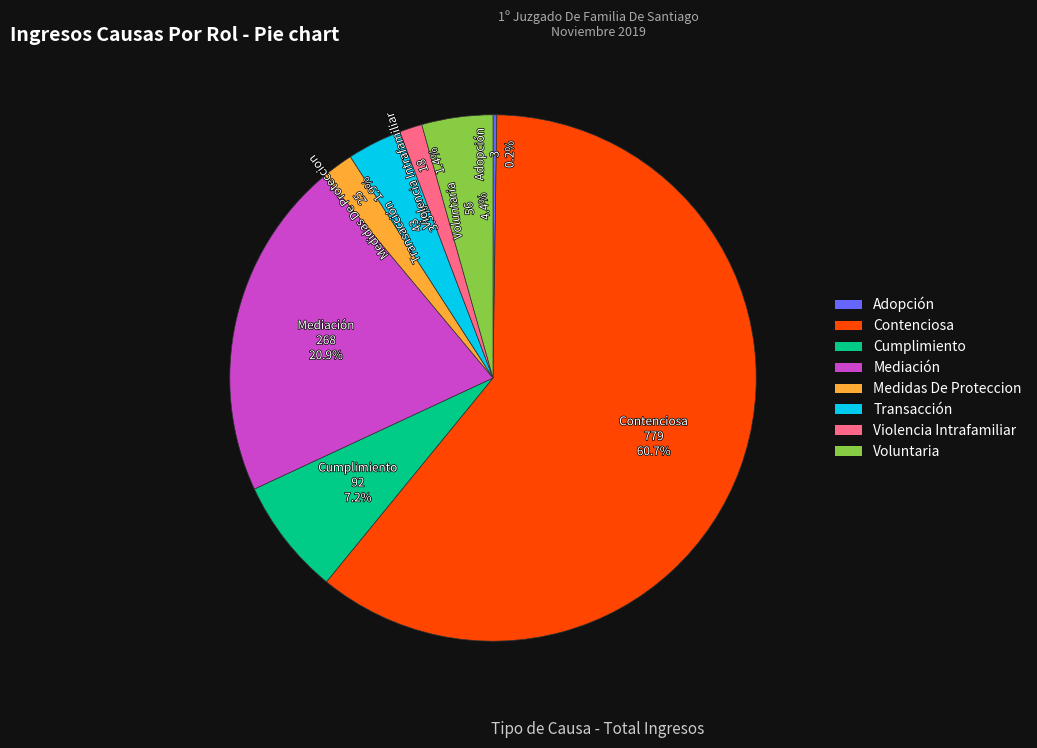

Which category has the biggest portion of the pie?

Contenciosa